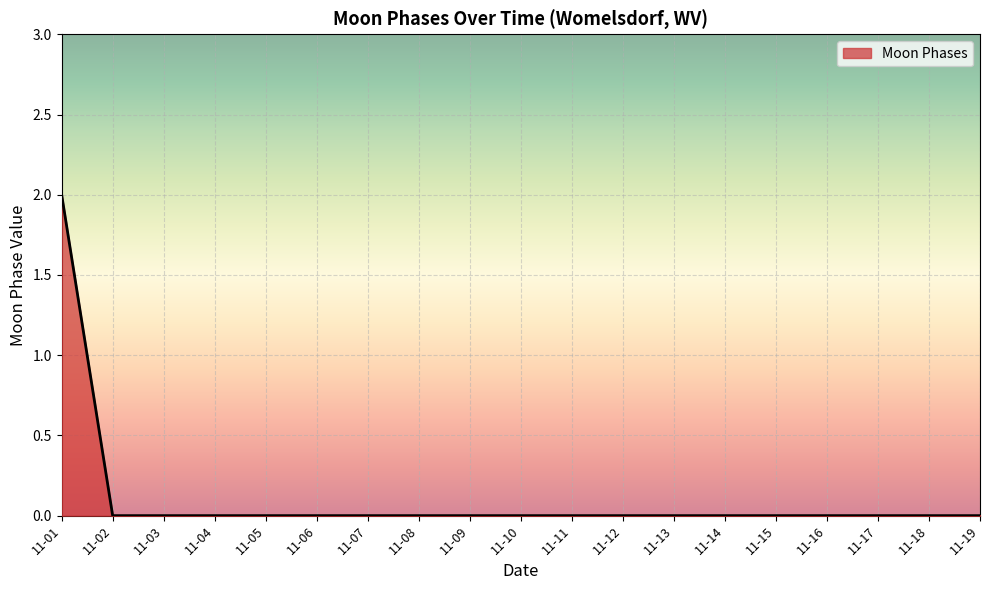

Is it true that the value at 11-05 is 1?

False